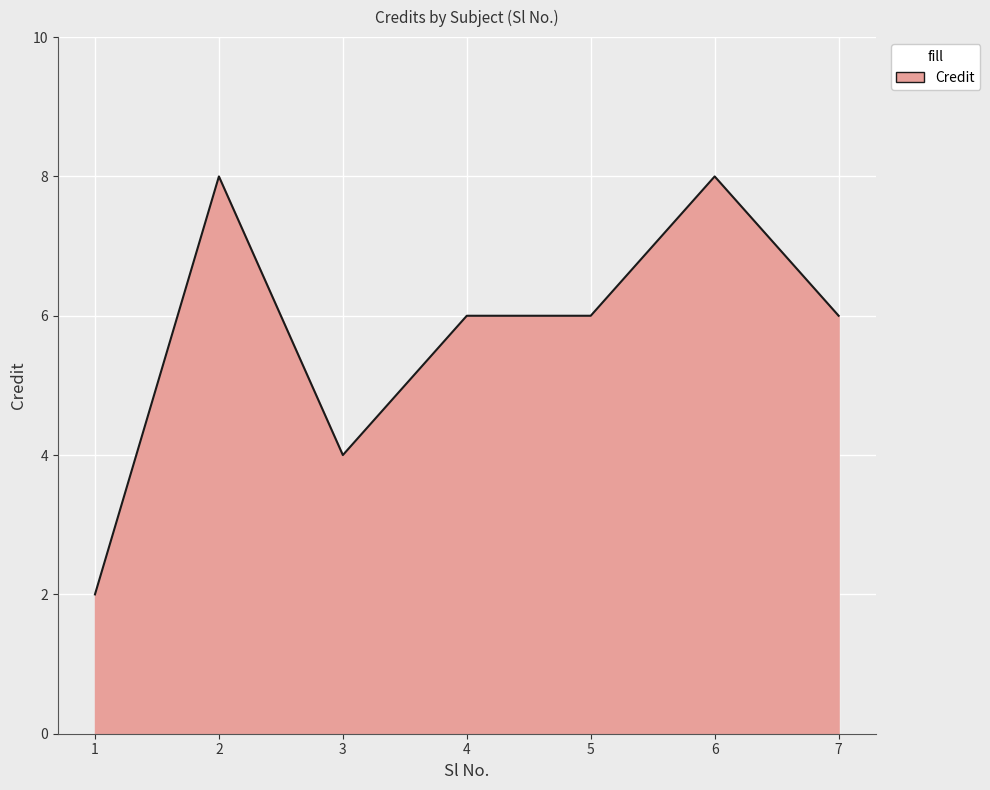

True or false: the data has more than 0 interior local peaks.

True